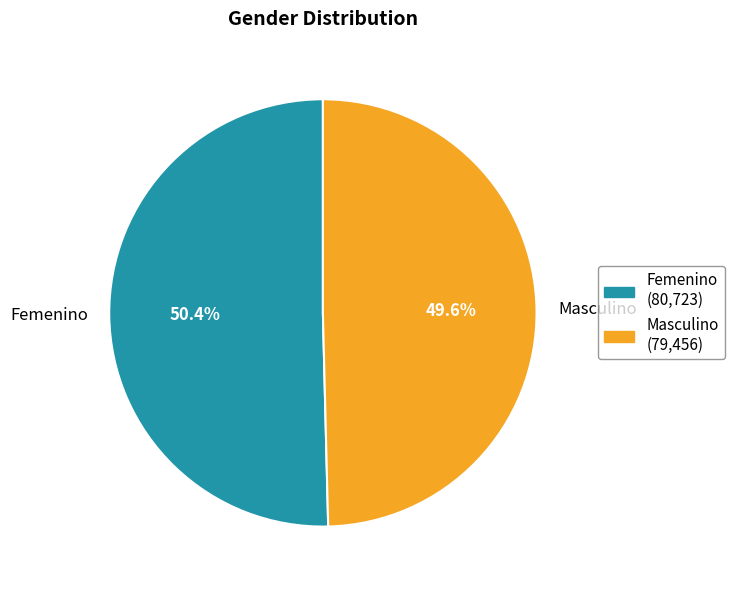

What percentage is NOT represented by Masculino?

50.4%